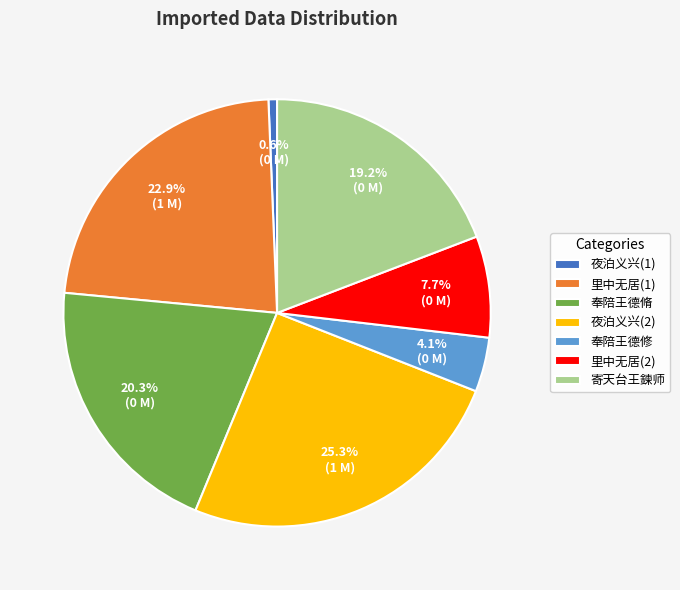

How many slices are in this pie chart?

7